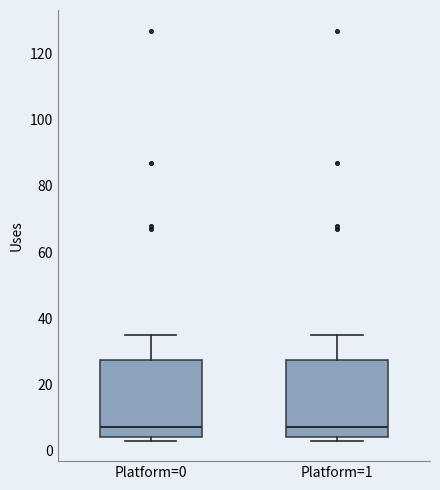

Where is the lower edge of the box for Platform=0 on the y-axis? The values are not printed on the chart, so give them approximately, as read against the axis.

4